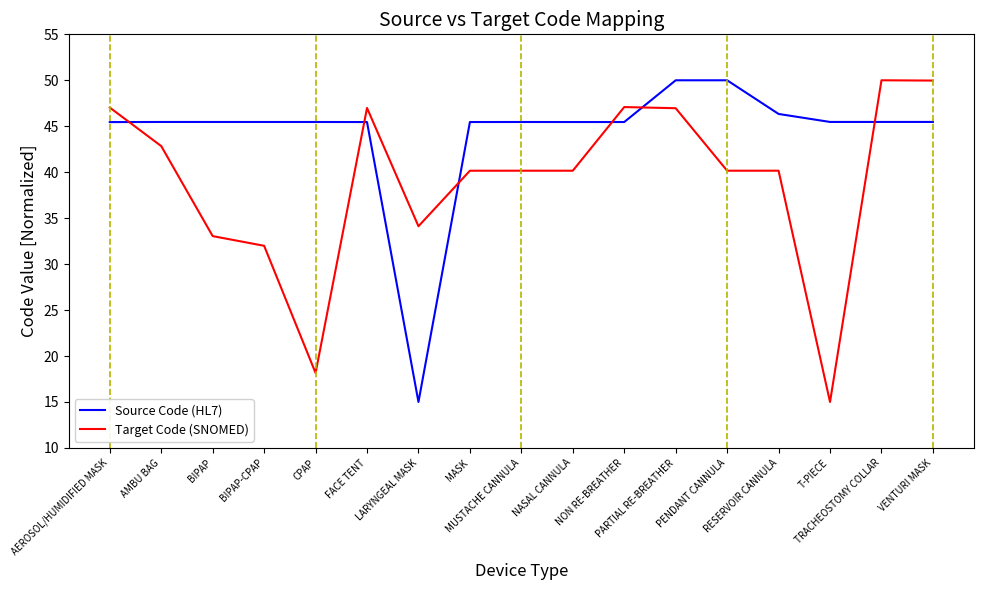

Where is the first local maximum for Target Code (SNOMED)?

FACE TENT